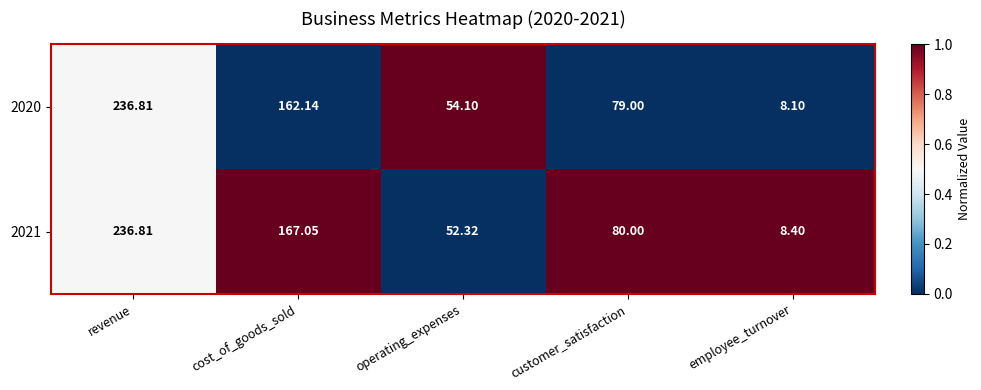

Which category has the lowest value in the 2020 series?

employee_turnover